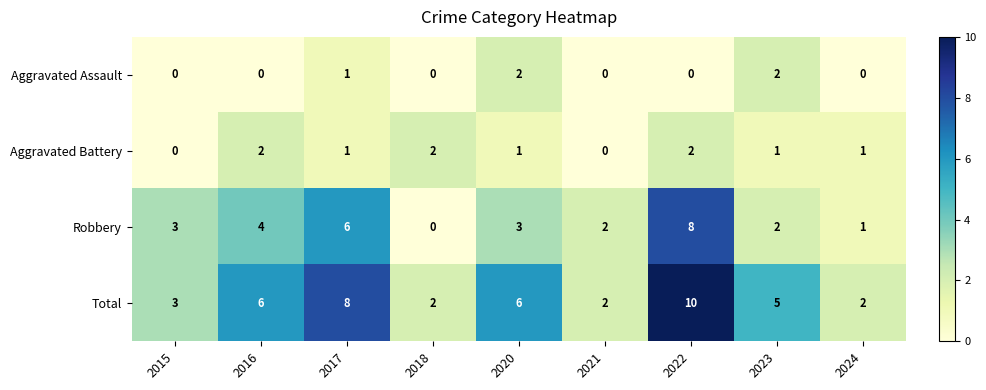

True or false: Total has a value of 7 at 2023.

False